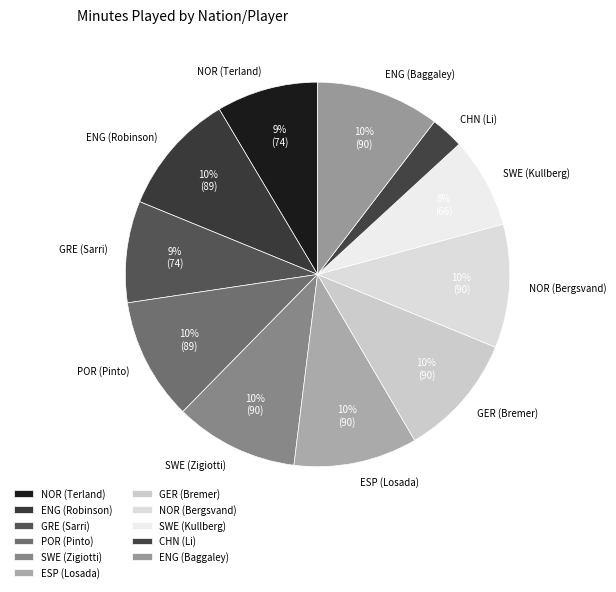

To the nearest percent, what is the combined percentage of ENG (Baggaley) and GRE (Sarri)?

19%